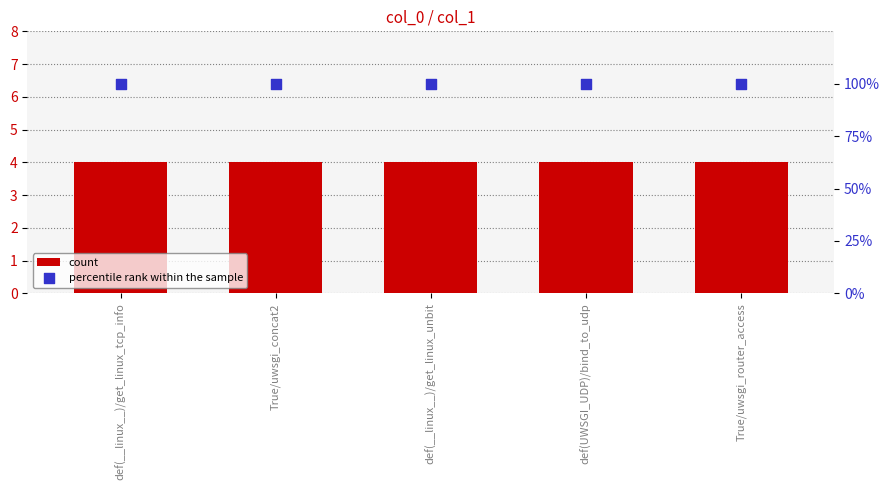

What is the total value across all series at def(__linux__)/get_linux_tcp_info?

104